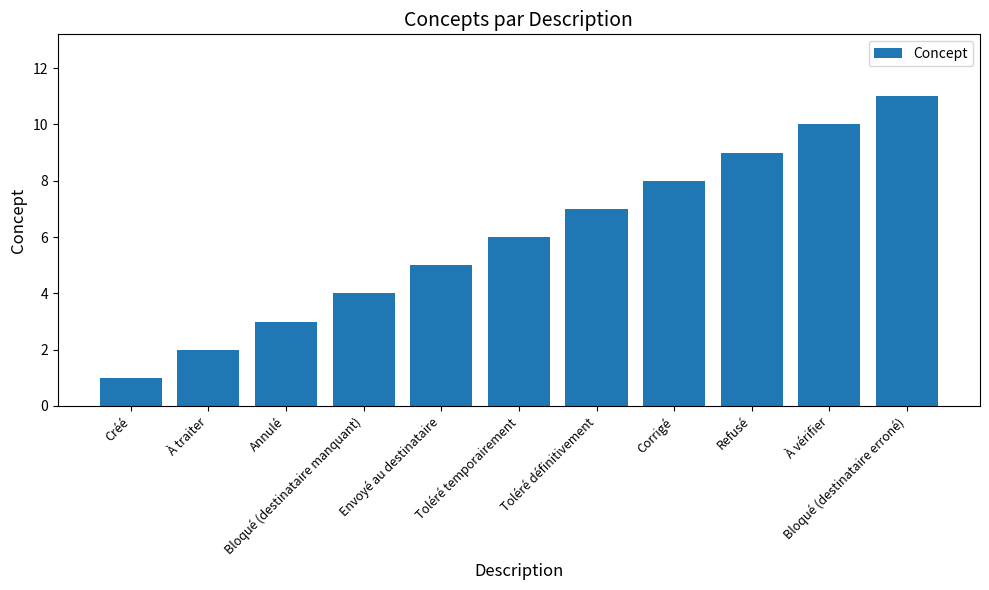

At which label is the value closest to 6?

Toléré temporairement